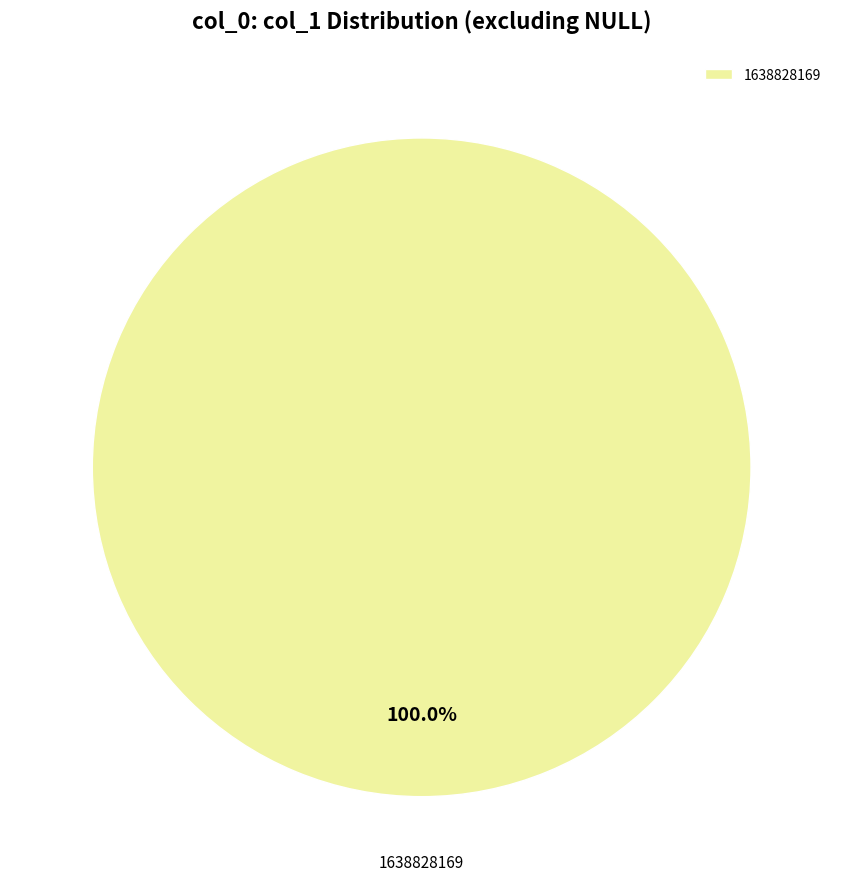

Rank the categories by value from highest to lowest.

1638828169